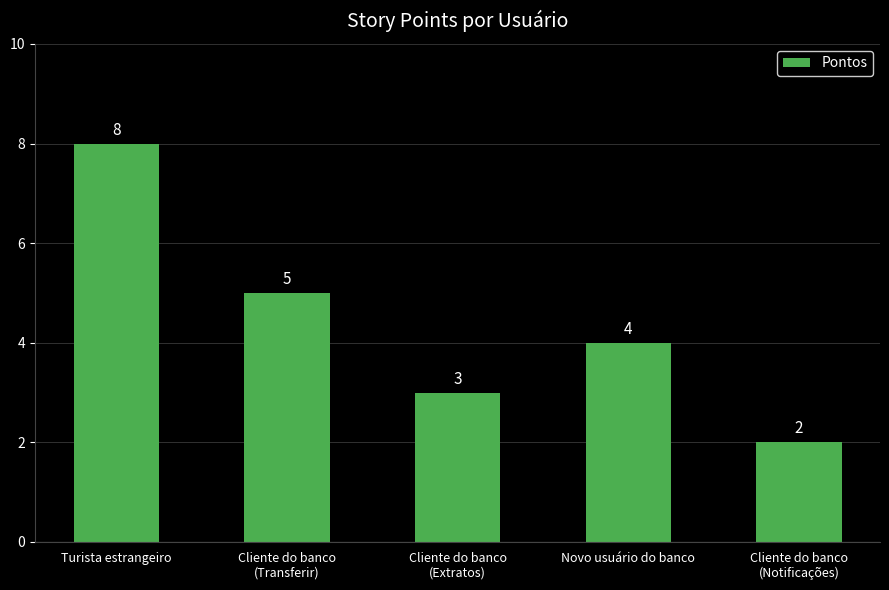

How many categories are shown in the chart?

5